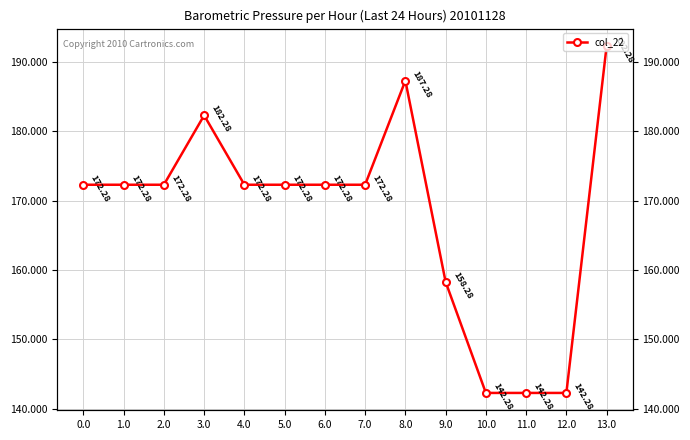

Is it true that the value at 5.0 is 172.3?

True